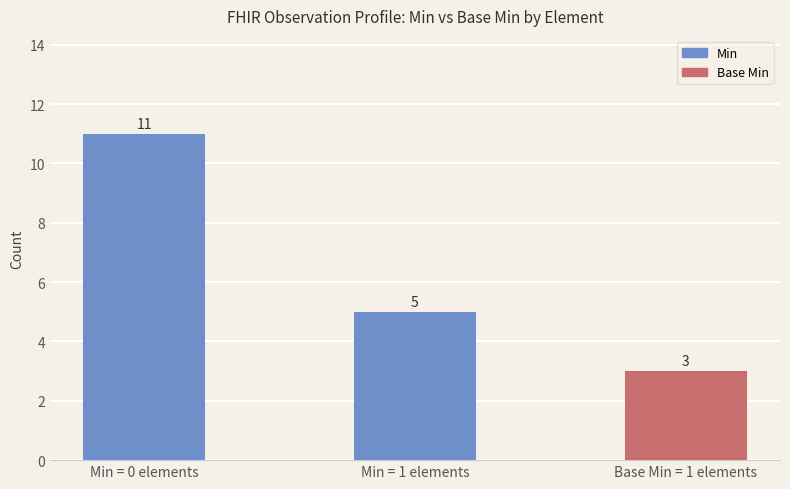

Is it true that the value at Base Min = 1 elements is 5?

False